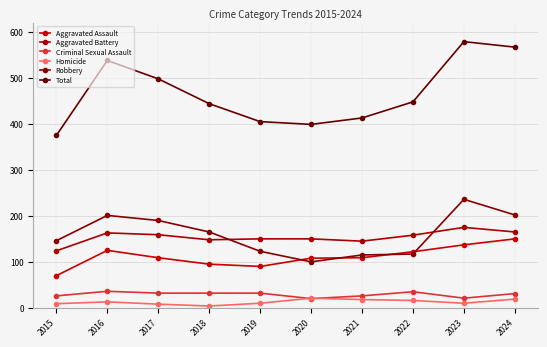

What is the smallest value displayed?

4